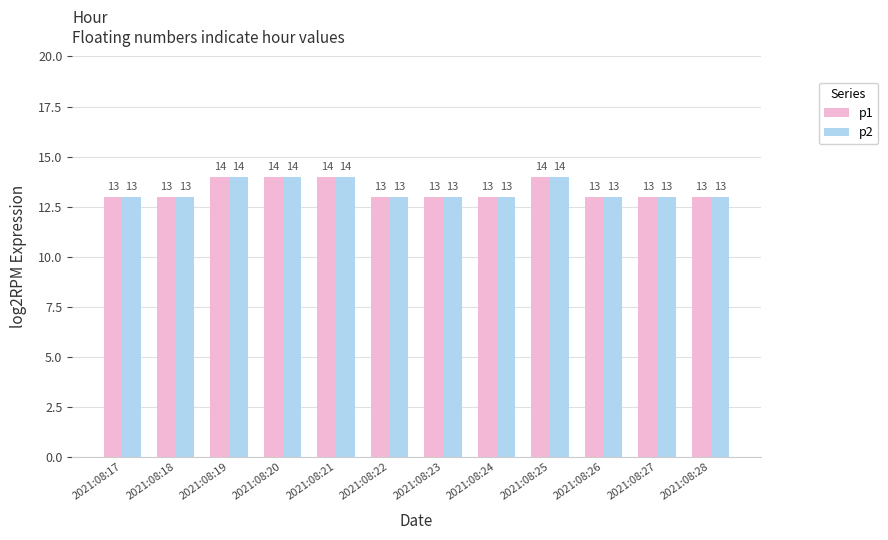

The value of p1 at 2021:08:20 is 25. True or false?

False